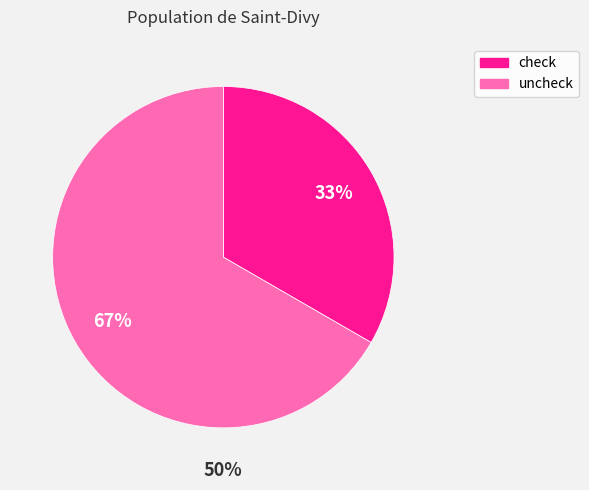

How many slices are in this pie chart?

2